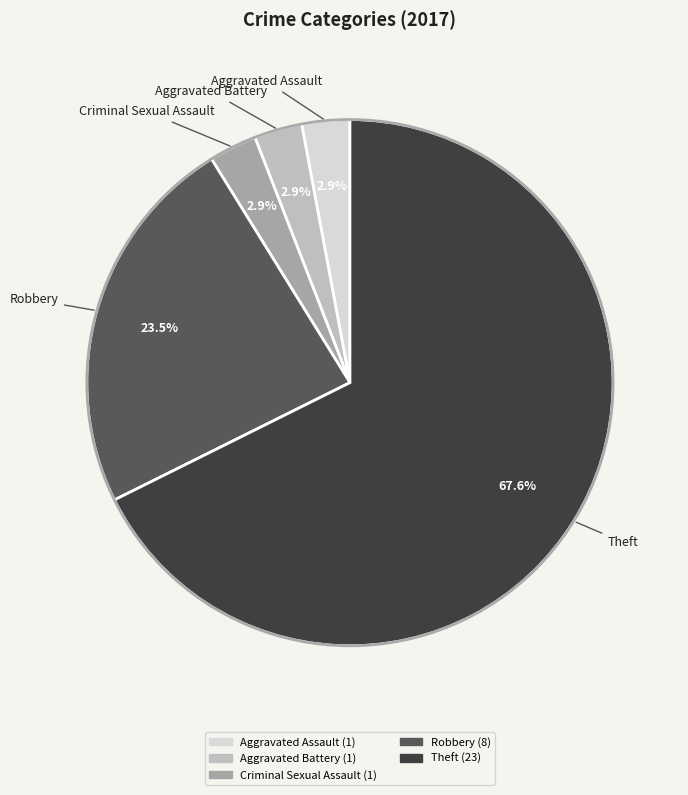

Is there any slice that represents more than half of the pie?

Yes